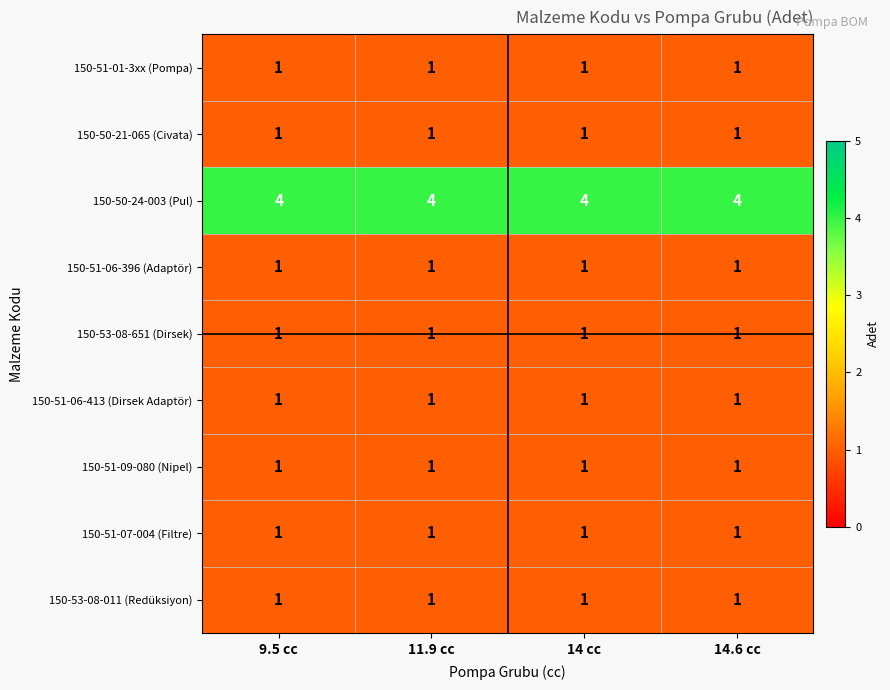

What is the sum of all 150-50-21-065 (Civata) values?

4